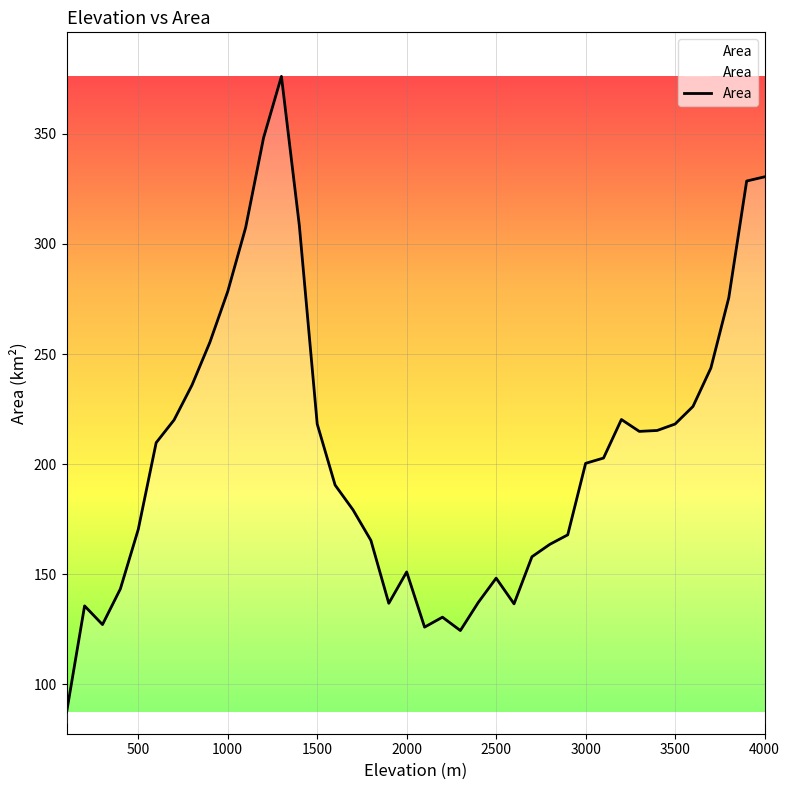

What is the difference between the maximum and minimum values?

288.4